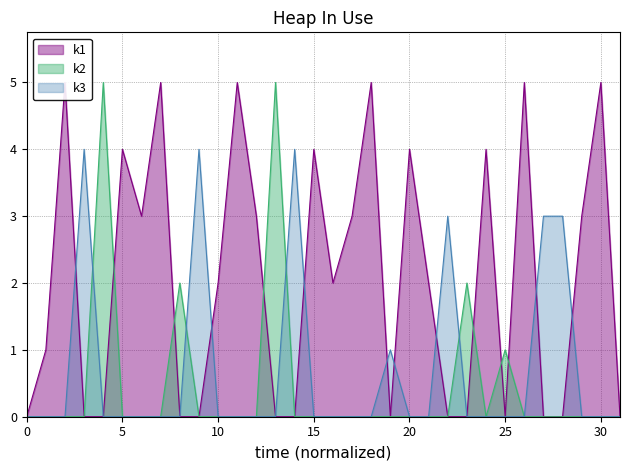

True or false: k2 has a value of 1 at 25.

True